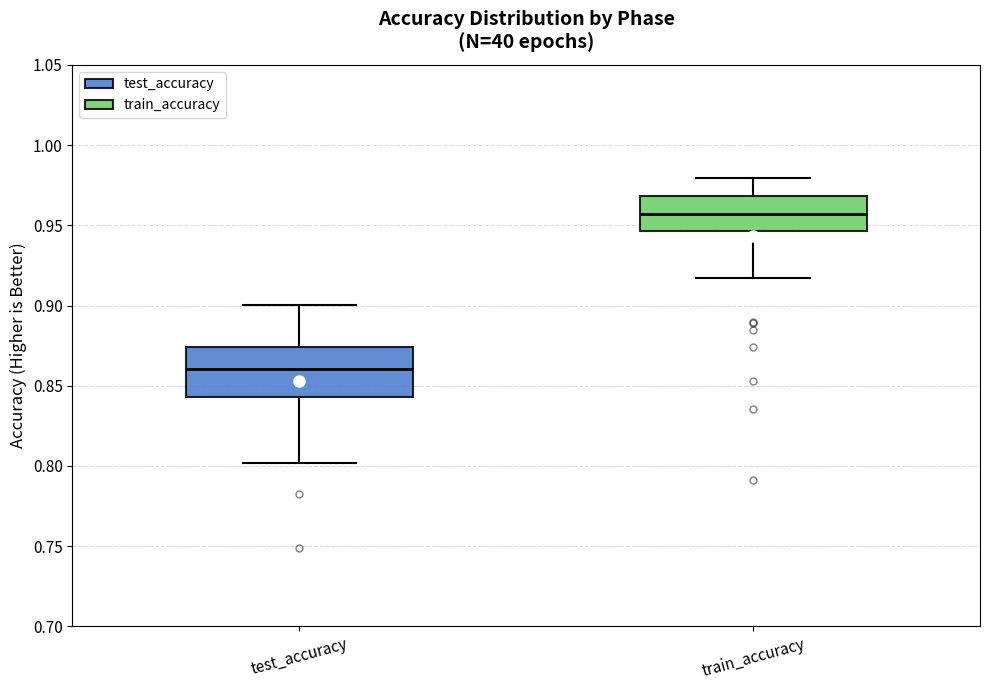

Which box is the tallest, from its lower edge to its upper edge?

test_accuracy